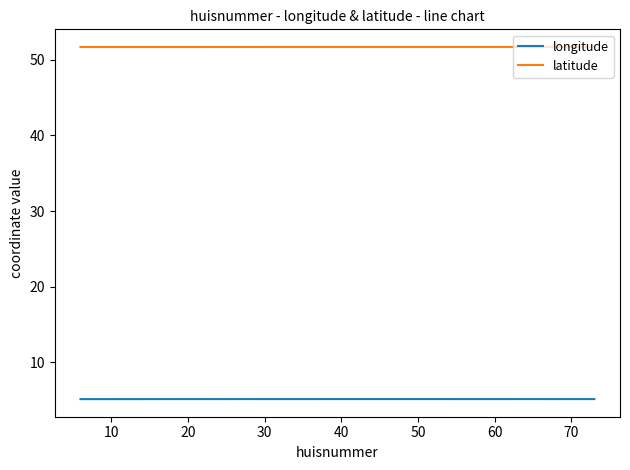

Rank the series by their average value, from lowest to highest.

longitude, latitude